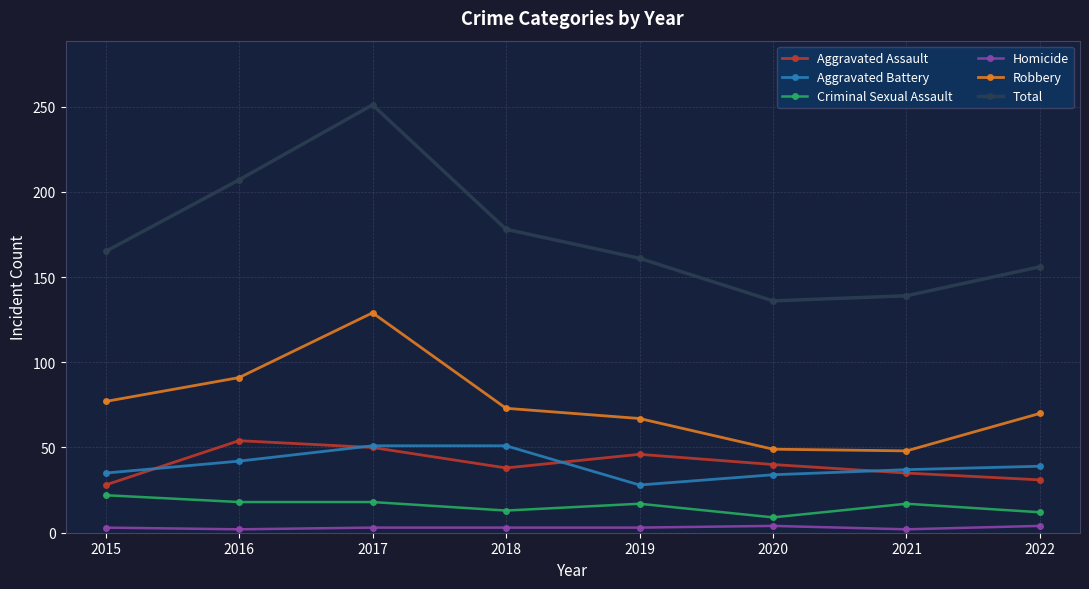

Where is the first local minimum for Aggravated Battery?

2019